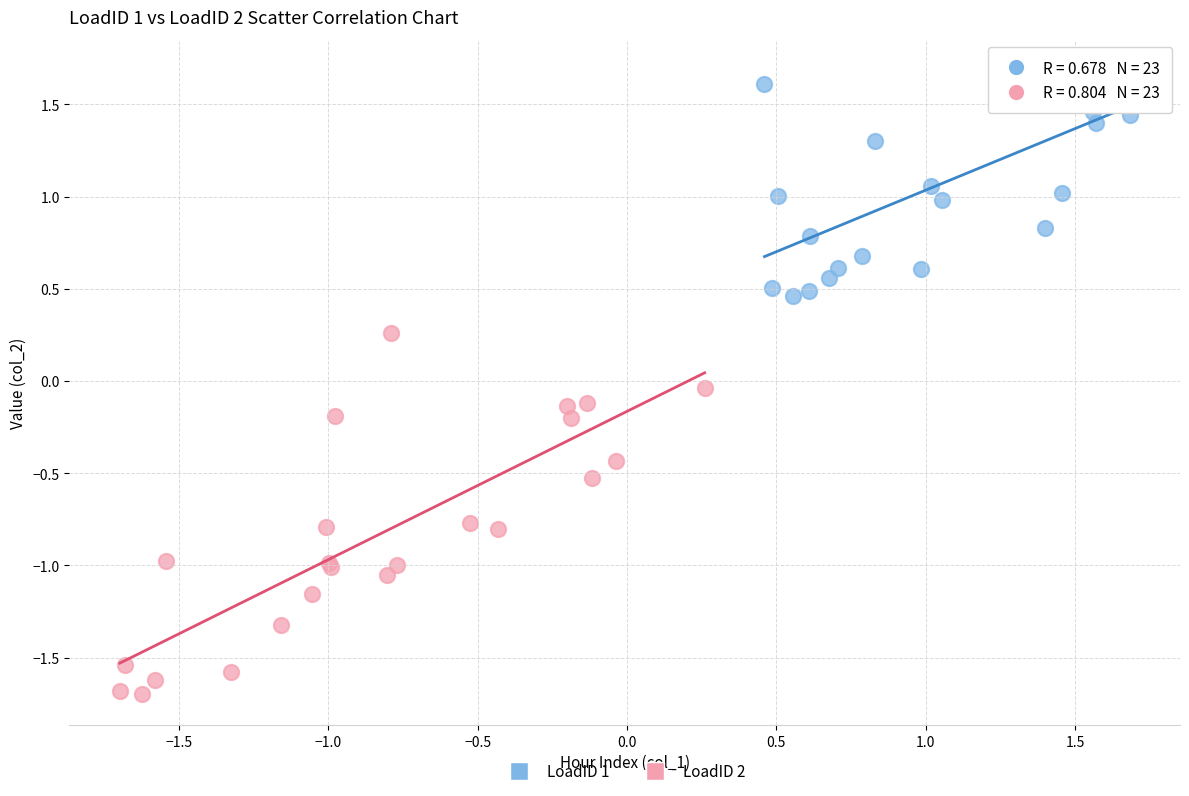

What are all the series names shown in the legend?

LoadID 1, LoadID 2